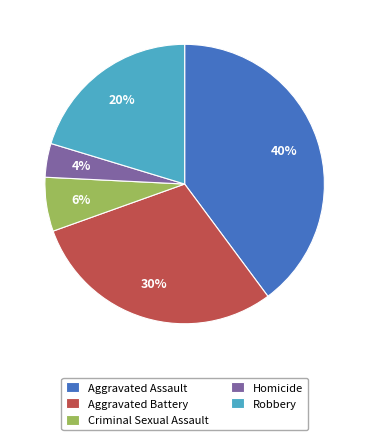

What is the largest slice in the pie chart?

Aggravated Assault